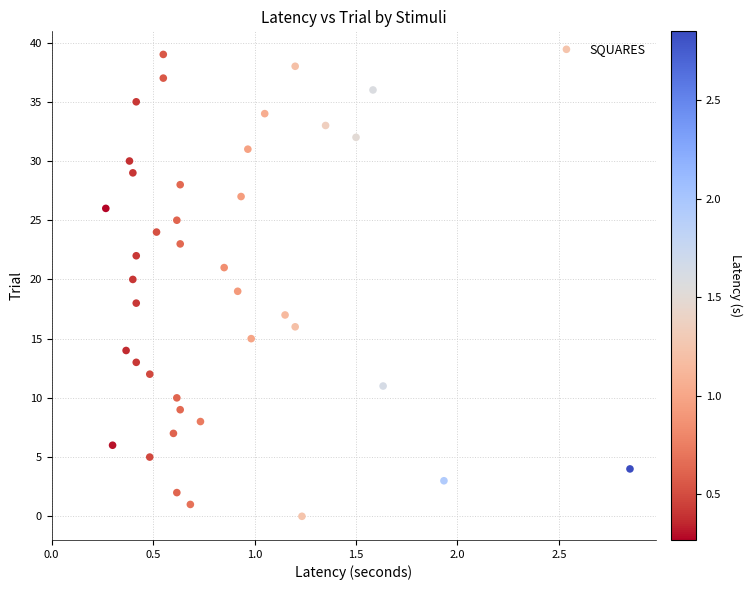

What is the range of Y values (max minus min)?

39